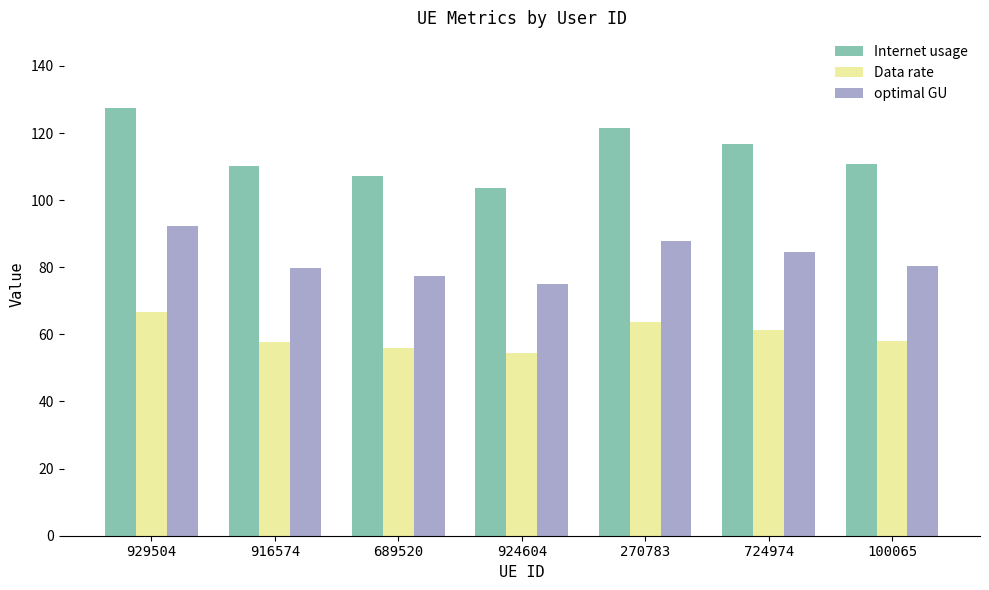

List the series in order of their peak value, lowest first.

Data rate, optimal GU, Internet usage